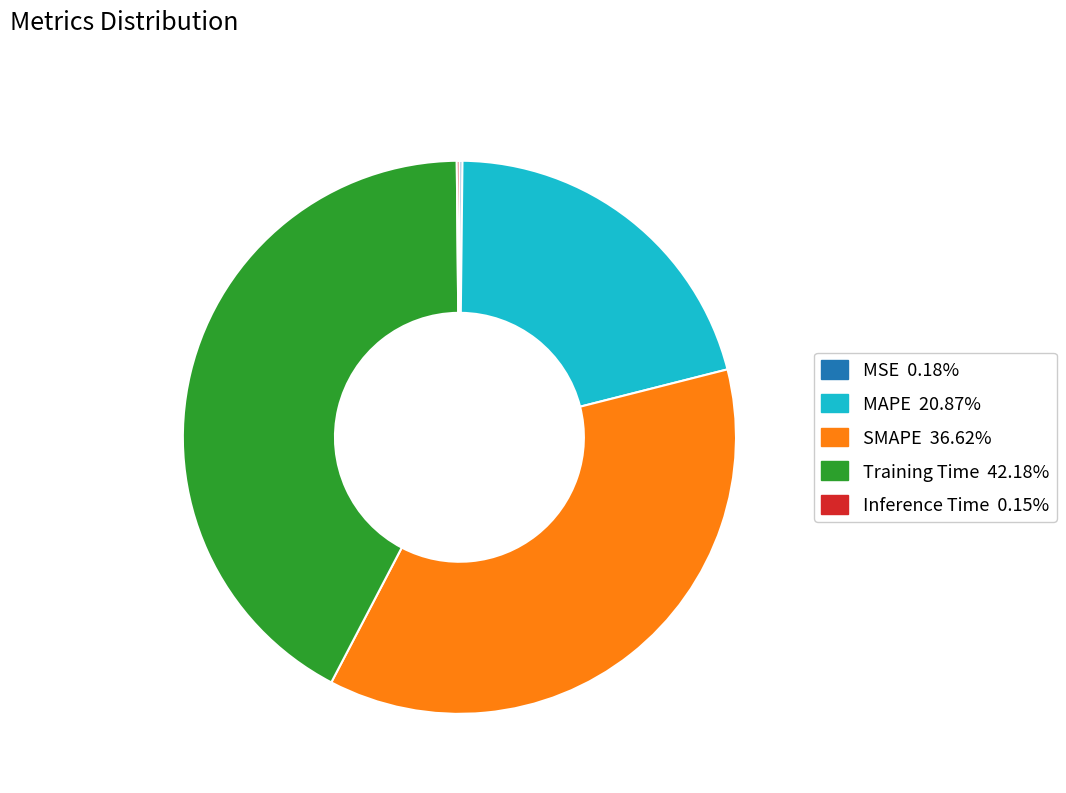

Combined, do MAPE 20.87% and Training Time 42.18% account for over 50%?

Yes